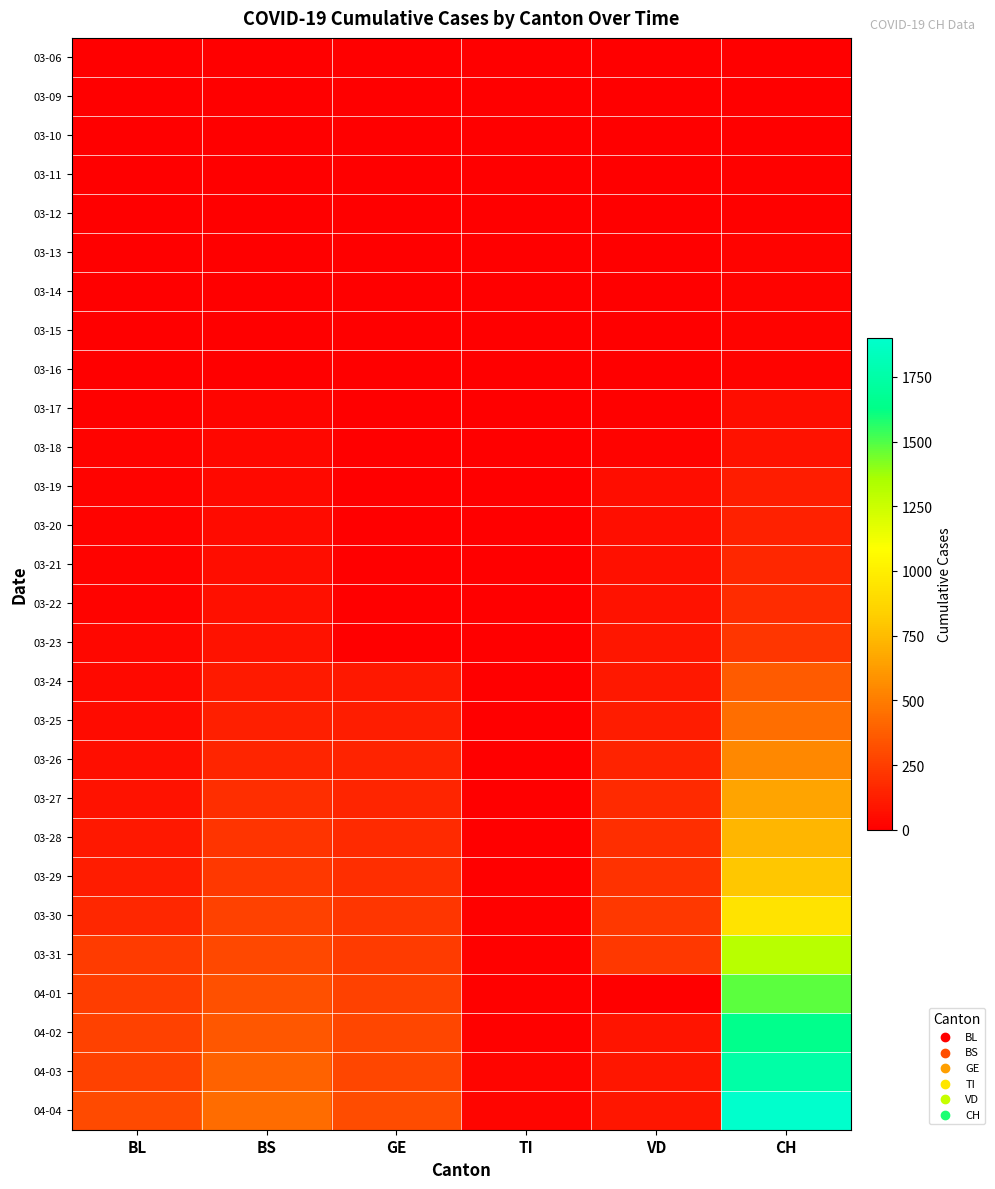

Reading left to right, list all the values displayed in this chart.

03-06: BL=0	BS=0	GE=0	TI=0	VD=0	CH=1
03-09: BL=1	BS=0	GE=0	TI=0	VD=0	CH=3
03-10: BL=2	BS=0	GE=0	TI=0	VD=3	CH=7
03-11: BL=2	BS=4	GE=0	TI=0	VD=0	CH=11
03-12: BL=2	BS=4	GE=0	TI=0	VD=0	CH=12
03-13: BL=2	BS=4	GE=0	TI=0	VD=5	CH=17
03-14: BL=2	BS=4	GE=0	TI=0	VD=5	CH=17
03-15: BL=5	BS=0	GE=0	TI=0	VD=5	CH=20
03-16: BL=5	BS=4	GE=0	TI=0	VD=5	CH=21
03-17: BL=13	BS=25	GE=0	TI=0	VD=9	CH=54
03-18: BL=16	BS=36	GE=0	TI=0	VD=16	CH=75
03-19: BL=16	BS=44	GE=0	TI=0	VD=52	CH=119
03-20: BL=18	BS=46	GE=0	TI=0	VD=62	CH=138
03-21: BL=21	BS=57	GE=0	TI=0	VD=70	CH=160
03-22: BL=21	BS=73	GE=0	TI=0	VD=75	CH=181
03-23: BL=35	BS=78	GE=0	TI=1	VD=91	CH=222
03-24: BL=40	BS=105	GE=103	TI=1	VD=100	CH=368
03-25: BL=46	BS=128	GE=122	TI=0	VD=117	CH=443
03-26: BL=65	BS=155	GE=144	TI=2	VD=148	CH=546
03-27: BL=76	BS=191	GE=153	TI=3	VD=174	CH=654
03-28: BL=100	BS=211	GE=175	TI=3	VD=187	CH=734
03-29: BL=115	BS=228	GE=193	TI=3	VD=203	CH=800
03-30: BL=158	BS=263	GE=216	TI=9	VD=223	CH=938
03-31: BL=242	BS=292	GE=241	TI=11	VD=225	CH=1307
04-01: BL=249	BS=323	GE=260	TI=13	VD=0	CH=1478
04-02: BL=262	BS=350	GE=283	TI=13	VD=88	CH=1643
04-03: BL=266	BS=397	GE=284	TI=26	VD=91	CH=1749
04-04: BL=298	BS=434	GE=305	TI=26	VD=95	CH=1901